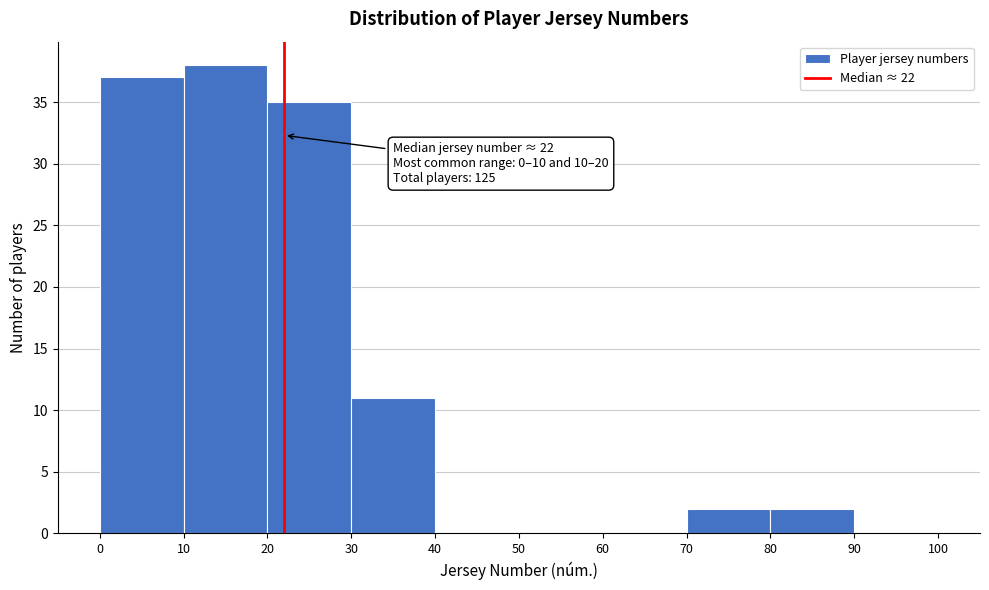

Which range on the x-axis has the tallest bar?

10 to 20